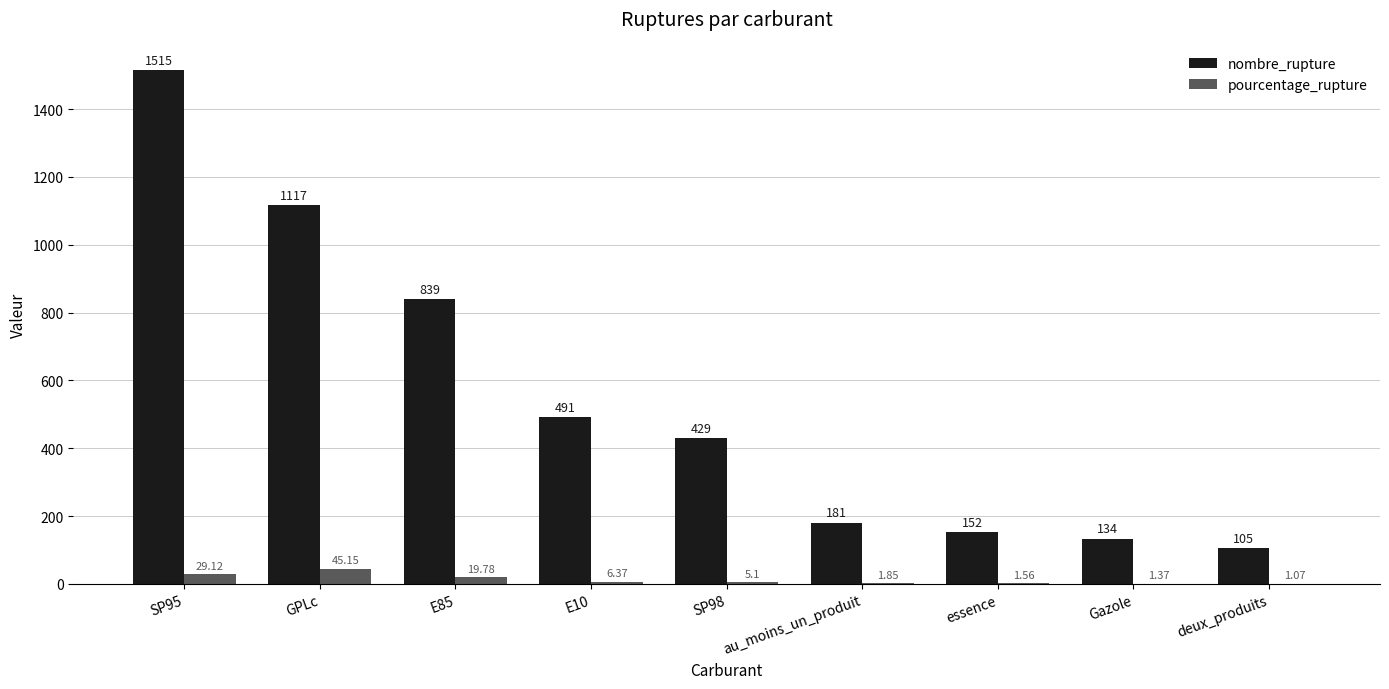

Between SP95 and deux_produits, which series saw the biggest shift?

nombre_rupture